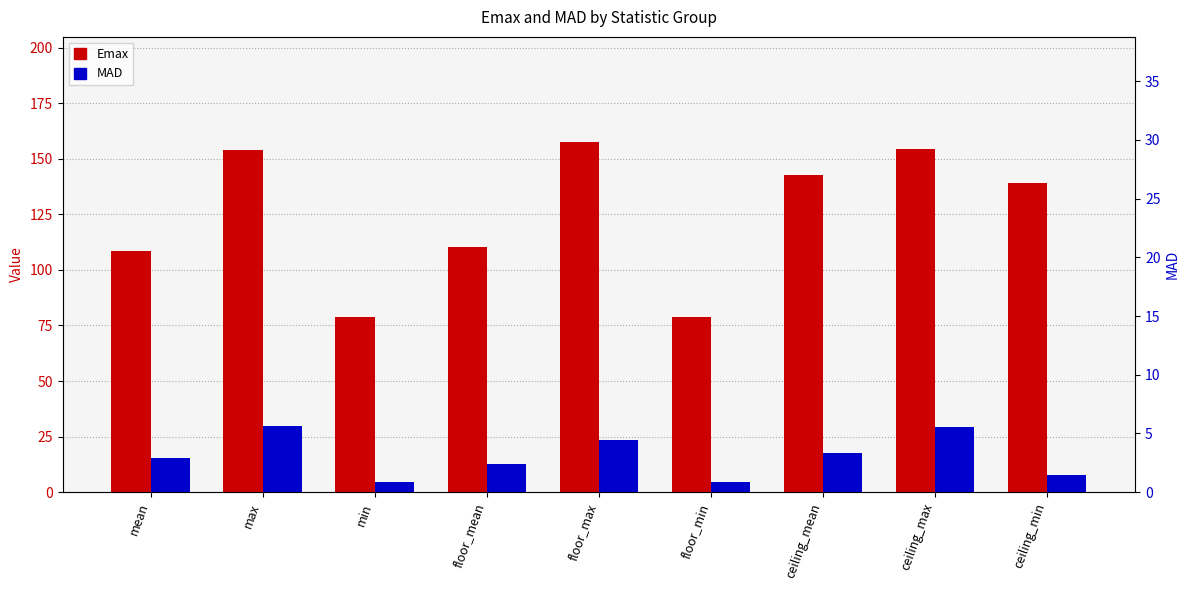

What are all the series names shown in the legend?

Emax, MAD